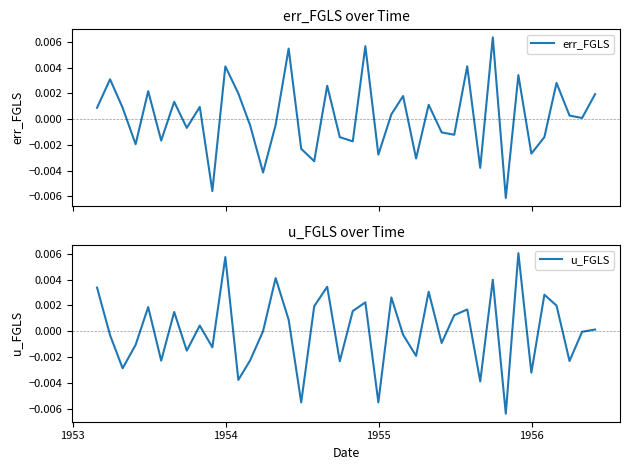

How many values in u_FGLS are below zero?

19